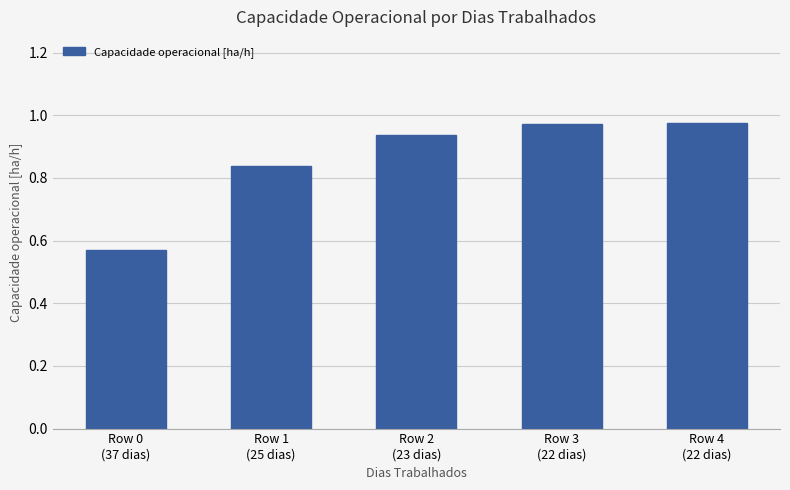

What is the difference between the values at Row 3
(22 dias) and Row 0
(37 dias)?

0.4